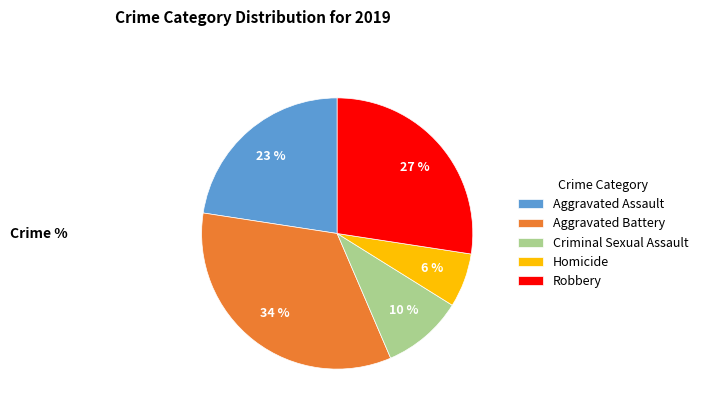

Approximately how many times larger is the value at Criminal Sexual Assault compared to Aggravated Assault?

0.4